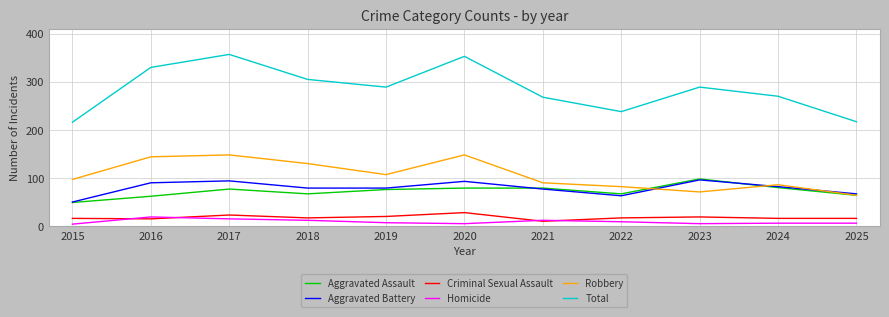

Which series has the widest spread of values?

Total